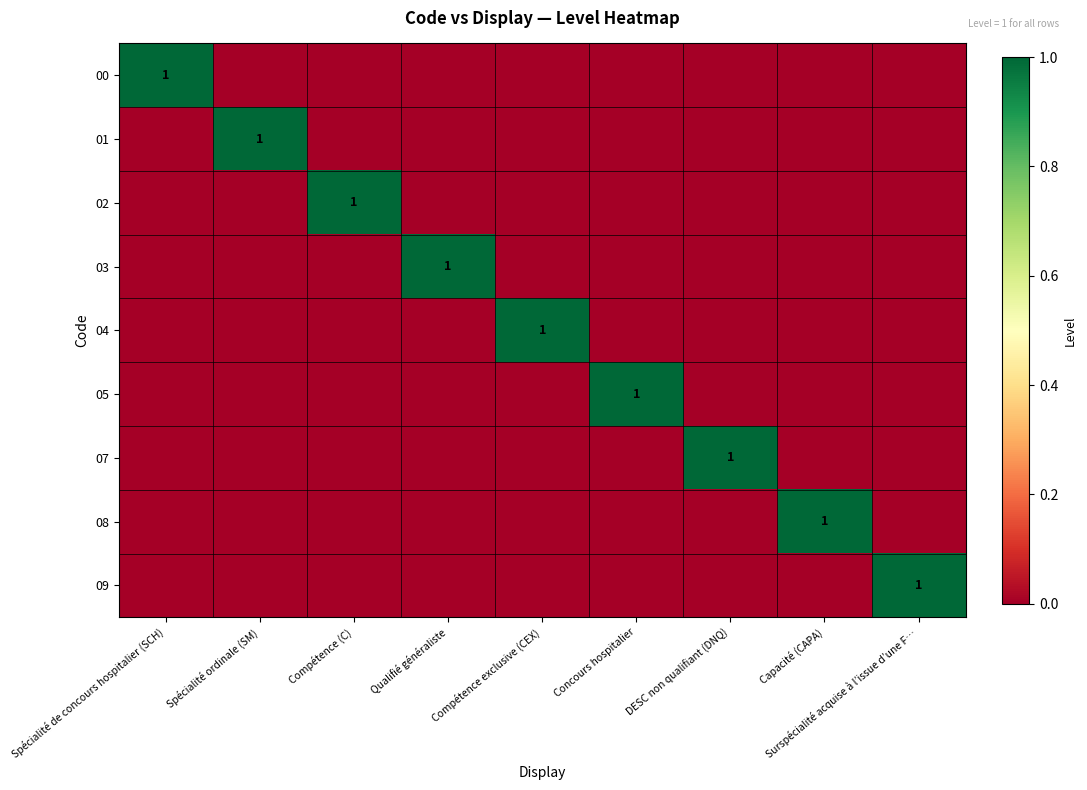

At how many categories does at least one series exceed 0?

9